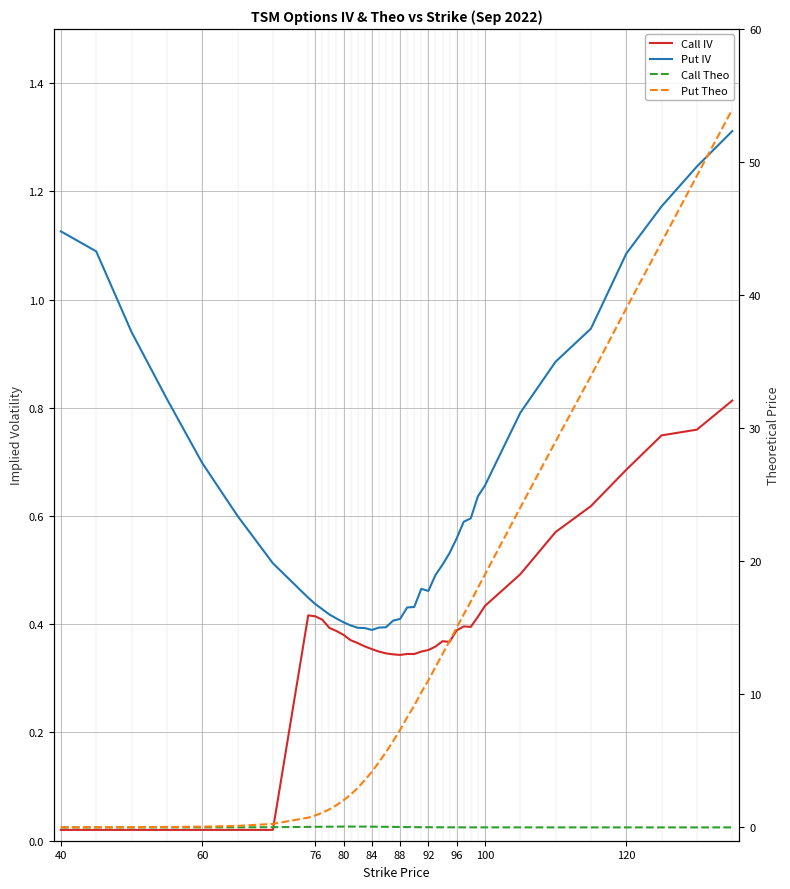

True or false: Call IV and Call Theo cross at least once.

False